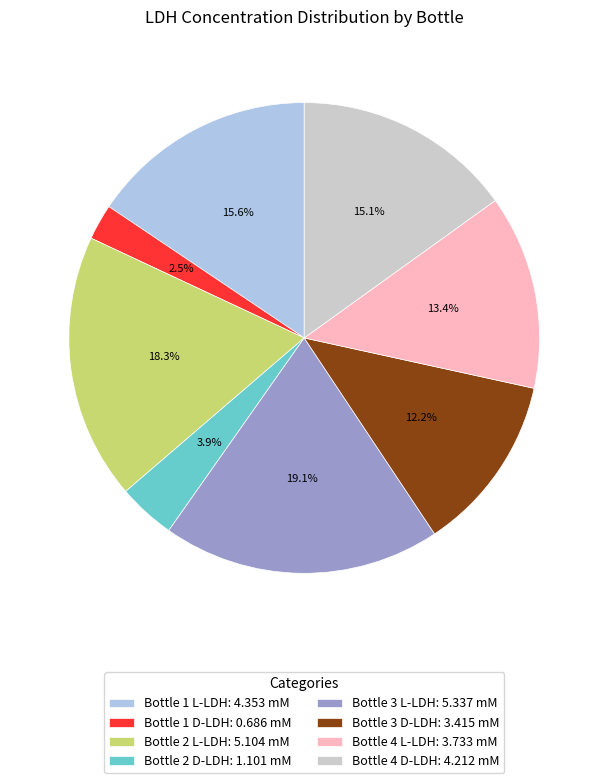

Which has a higher value, Bottle 2 L-LDH or Bottle 1 D-LDH?

Bottle 2 L-LDH